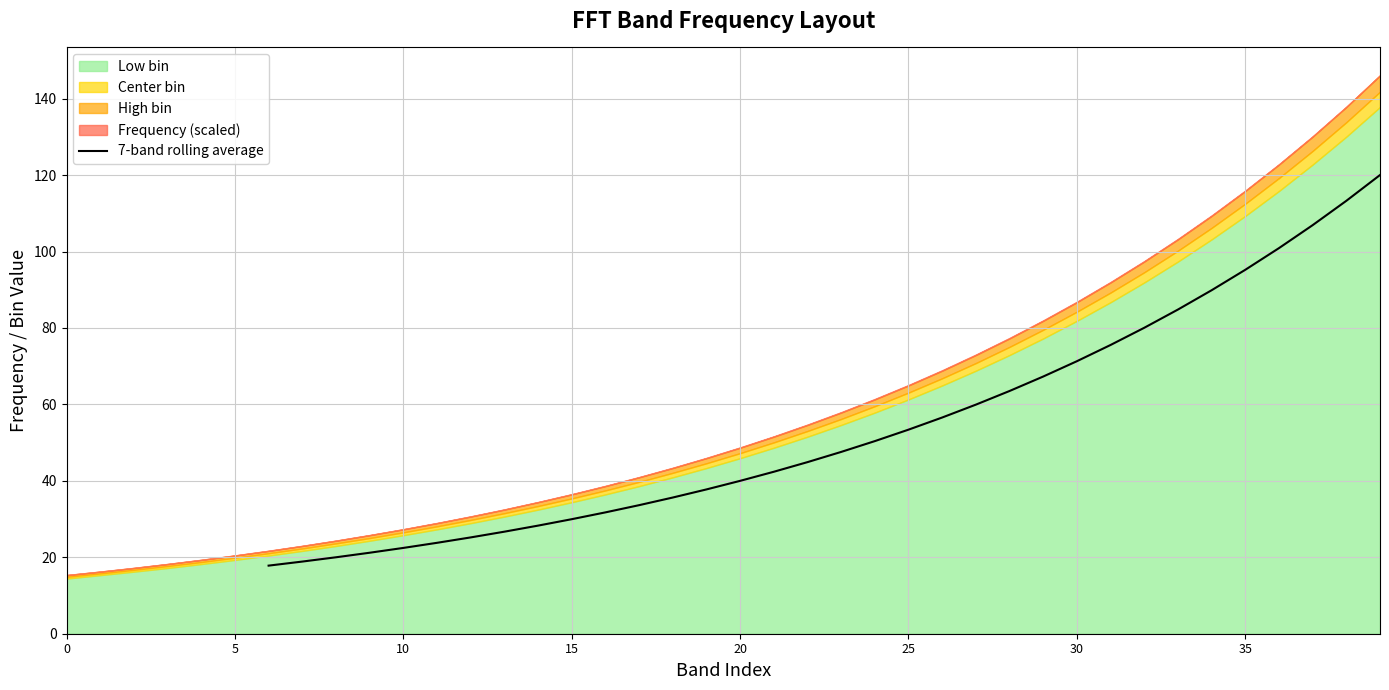

Is it true that 7-band rolling average equals 21.0 at 25?

False